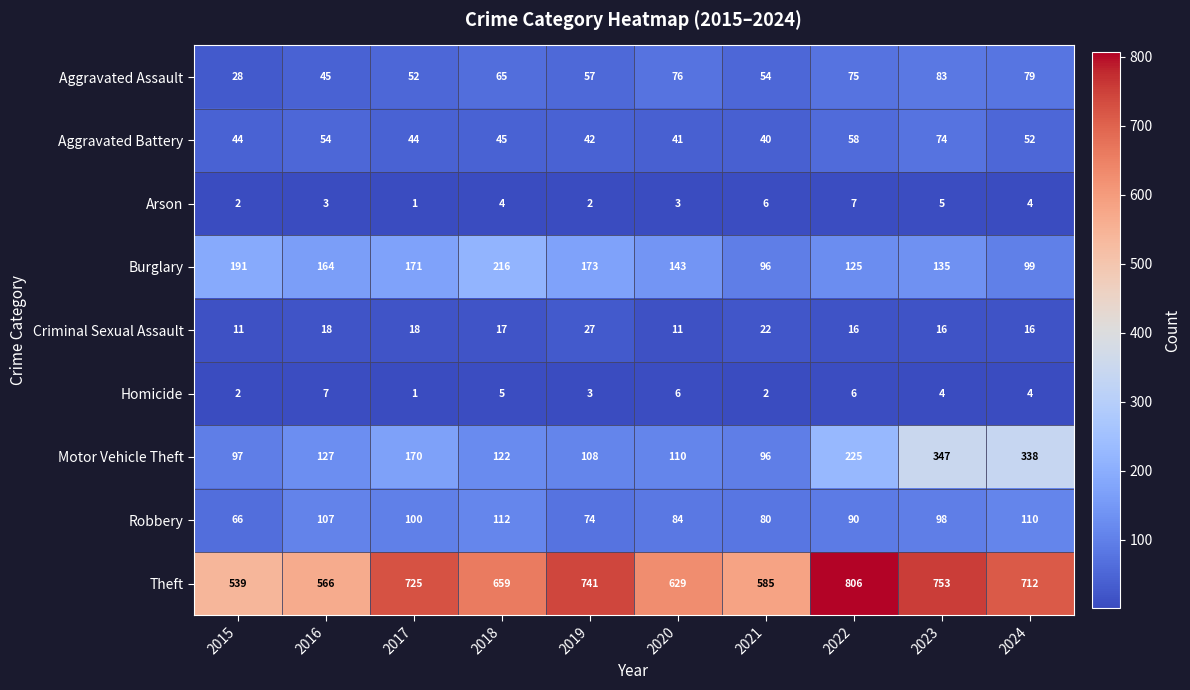

What is the minimum value shown in the chart?

1